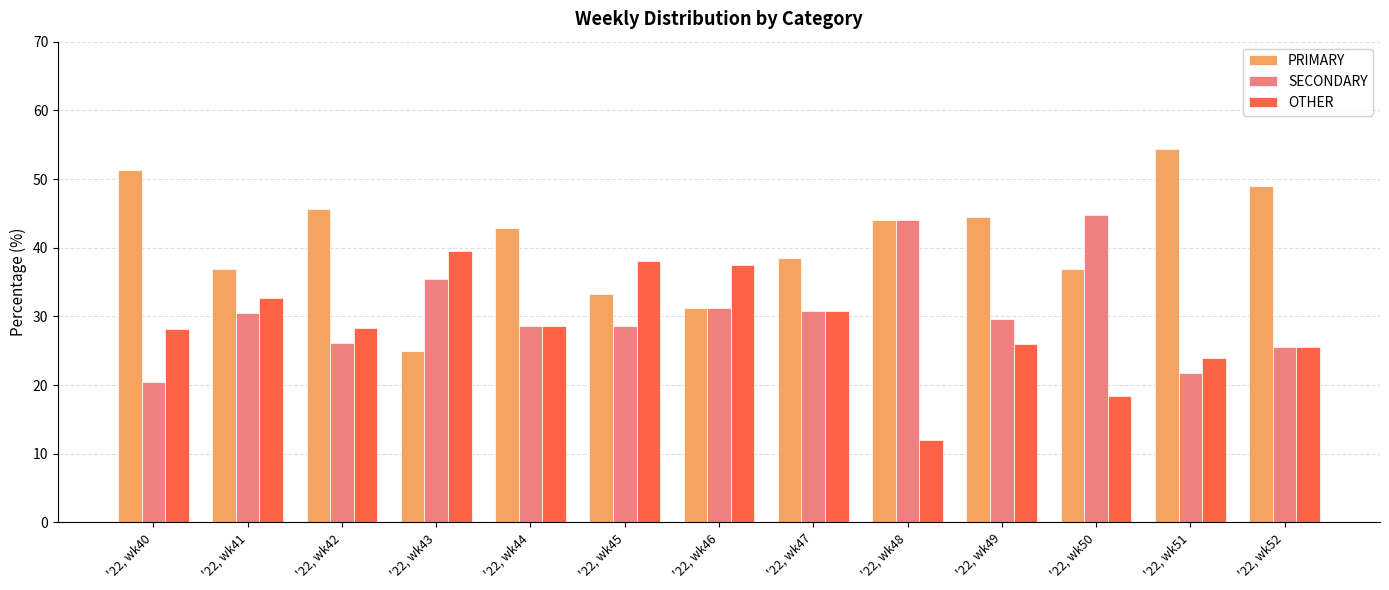

At '22, wk45, list the series in order from largest to smallest.

OTHER, PRIMARY, SECONDARY